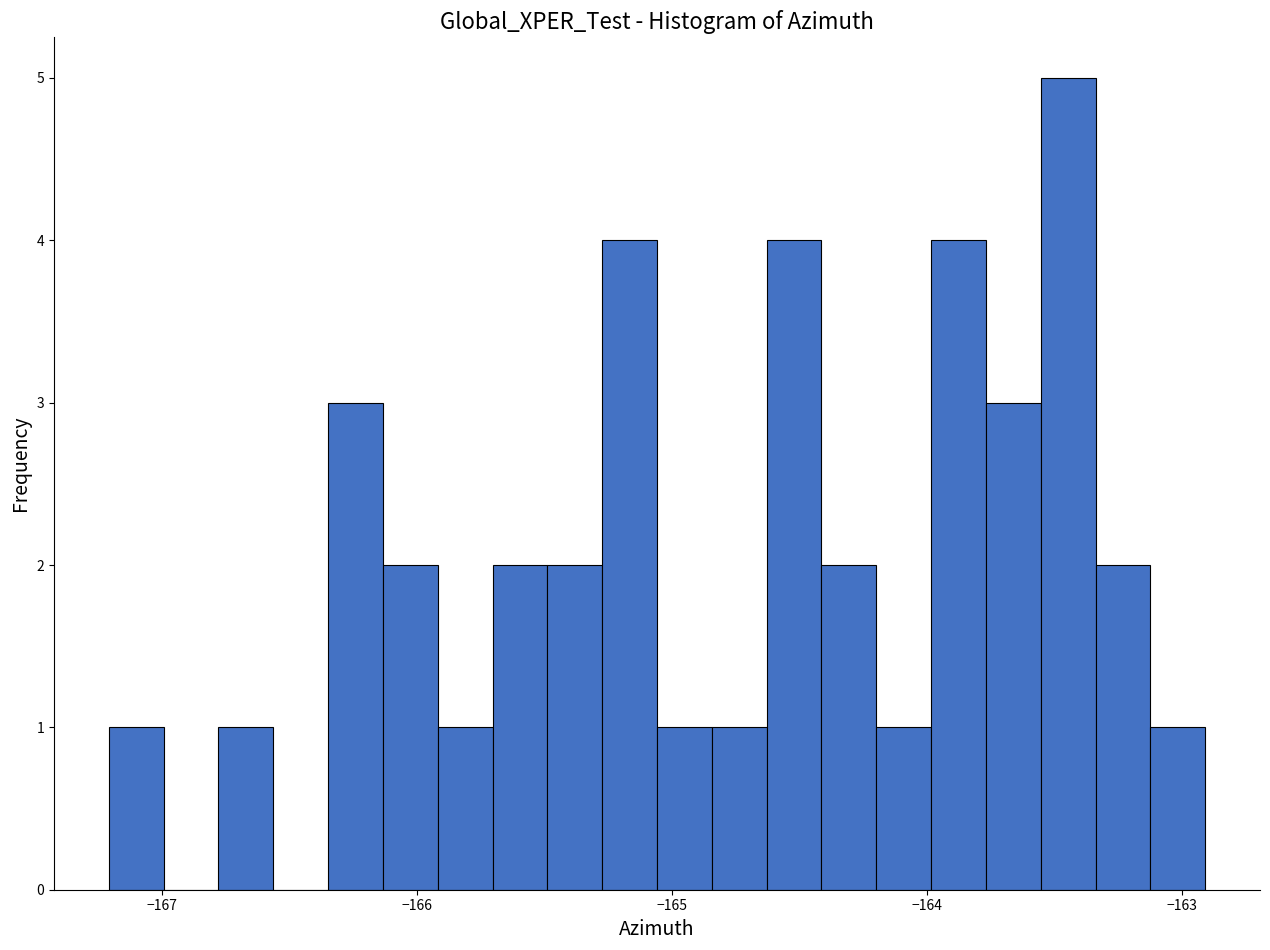

Read against the x-axis, roughly where is the centre of the tallest bar?

-163.4